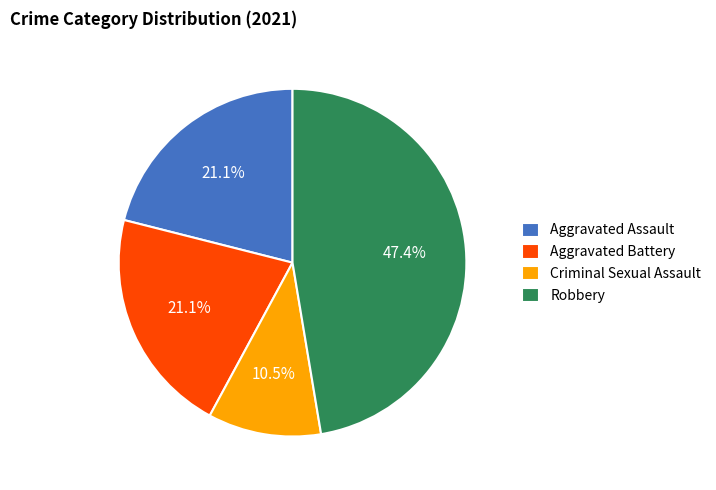

Combined, what portion of the pie is Aggravated Battery and Criminal Sexual Assault?

31.6%